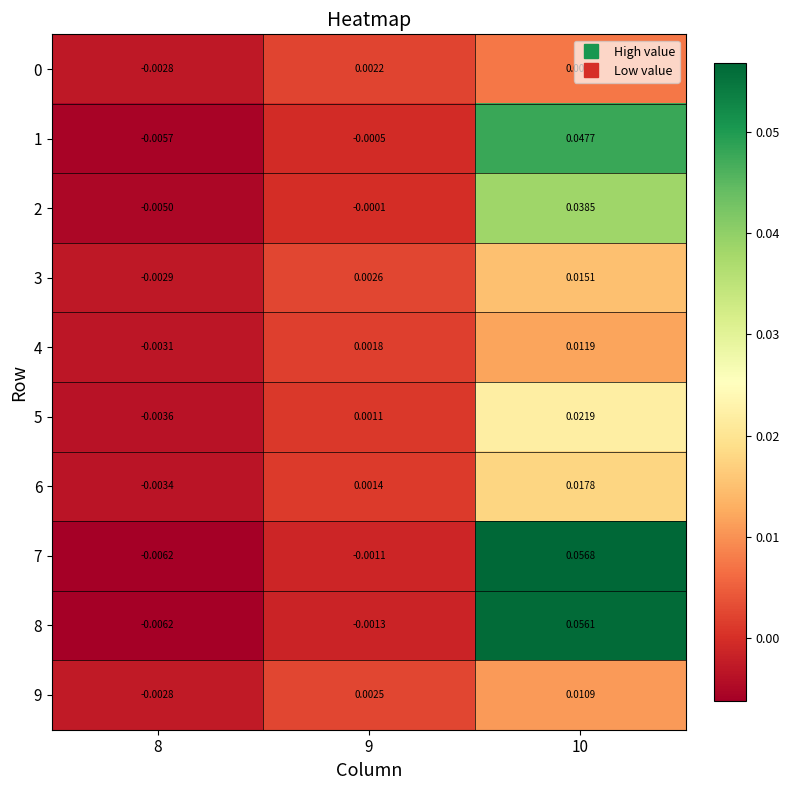

Between 8 and 9, which series saw the biggest shift?

3